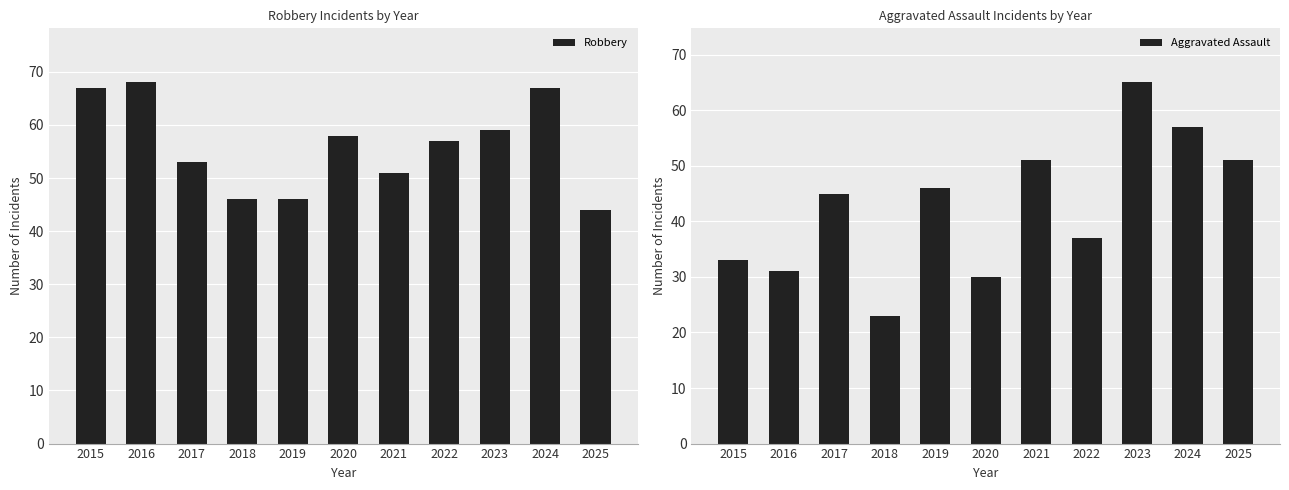

Between 2017 and 2021, which is larger?

2017